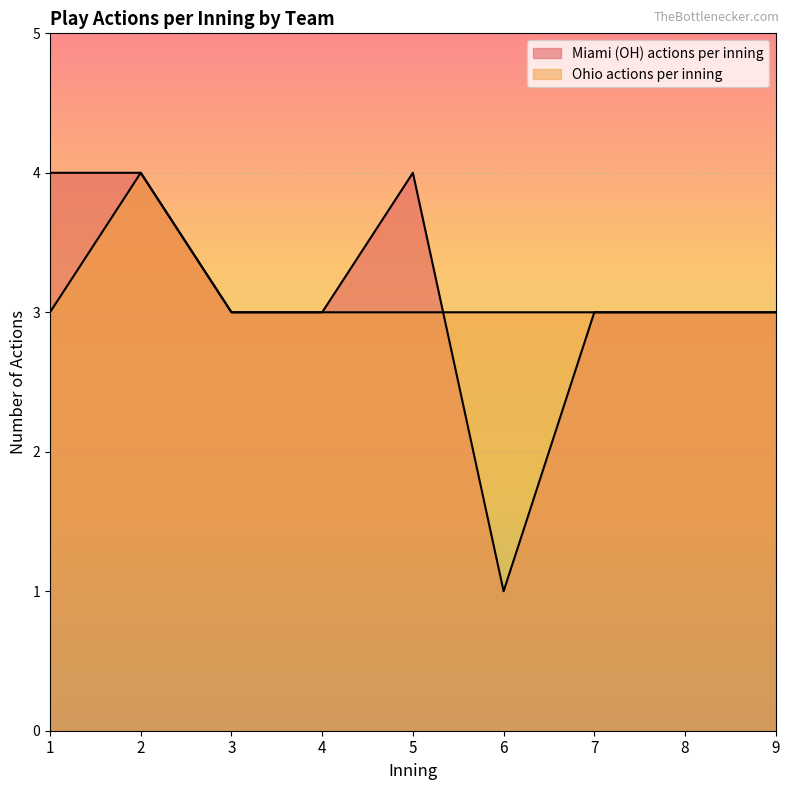

True or false: Ohio actions per inning has a value of 3 at 1.

True